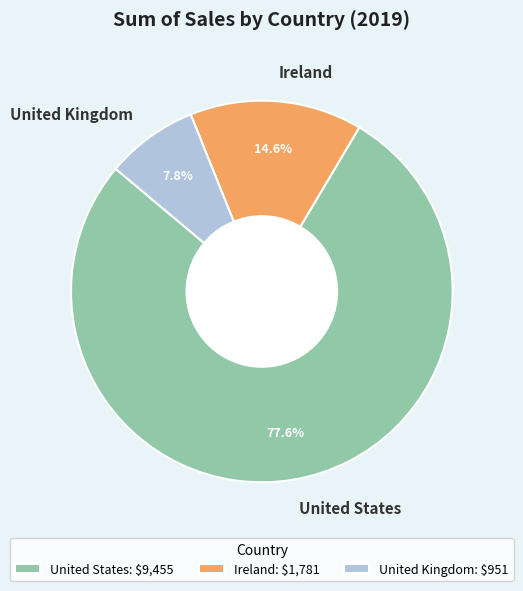

To the nearest percent, what is the average slice percentage?

33%